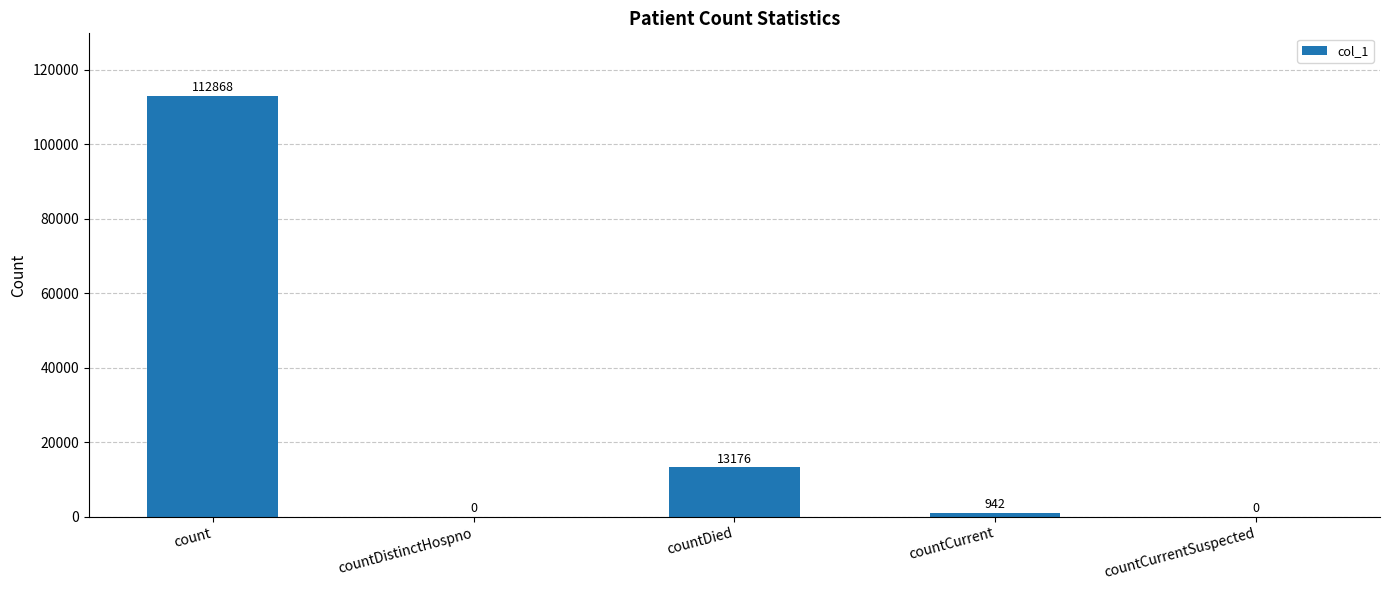

What is the maximum value shown in the chart?

112868